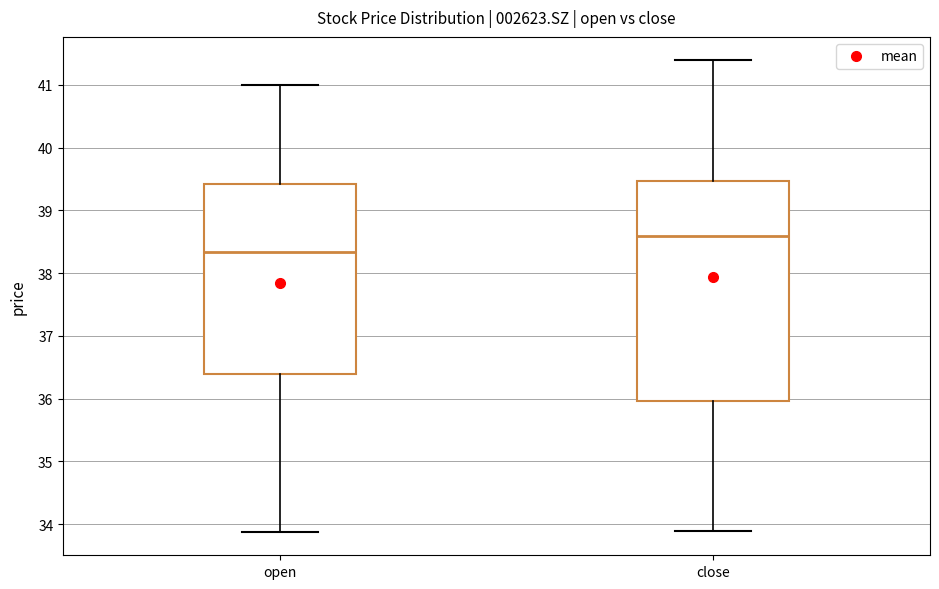

Reading left to right, read every box against the y-axis: the position of its median line, the range the box covers, and the ends of its whiskers. The values are not printed on the chart, so give them approximately, as read against the axis.

open: median 38.3, box 36.4 to 39.4, whiskers 33.9 to 41.0
close: median 38.6, box 36.0 to 39.5, whiskers 33.9 to 41.4